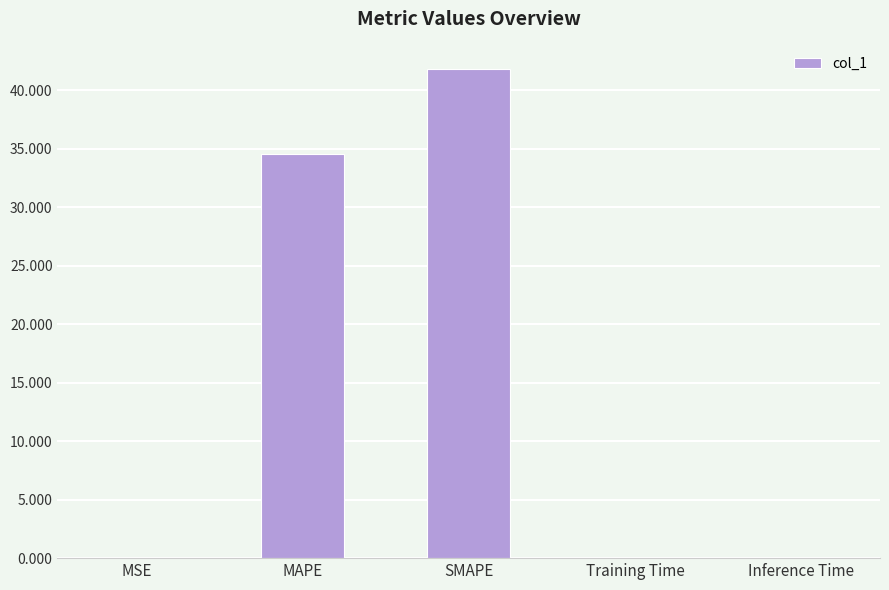

Between MSE and MAPE, which is larger?

MAPE